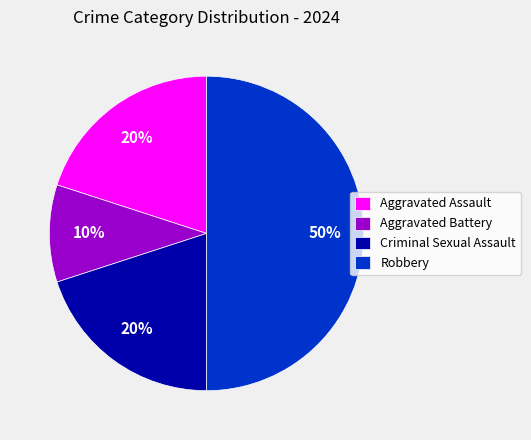

What is the largest slice in the pie chart?

Robbery